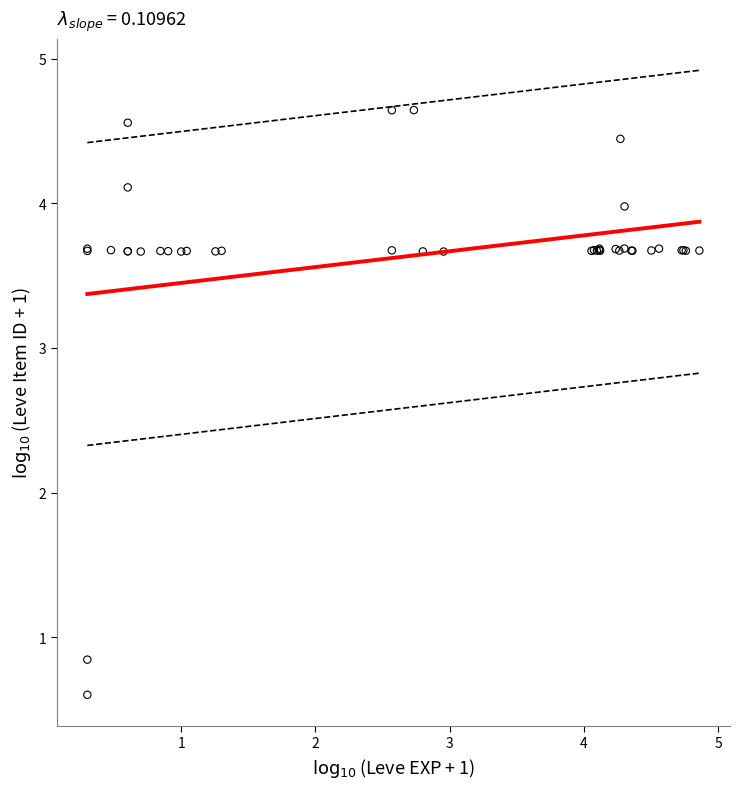

What Y value in the scatter plot is closest to 2?

0.8